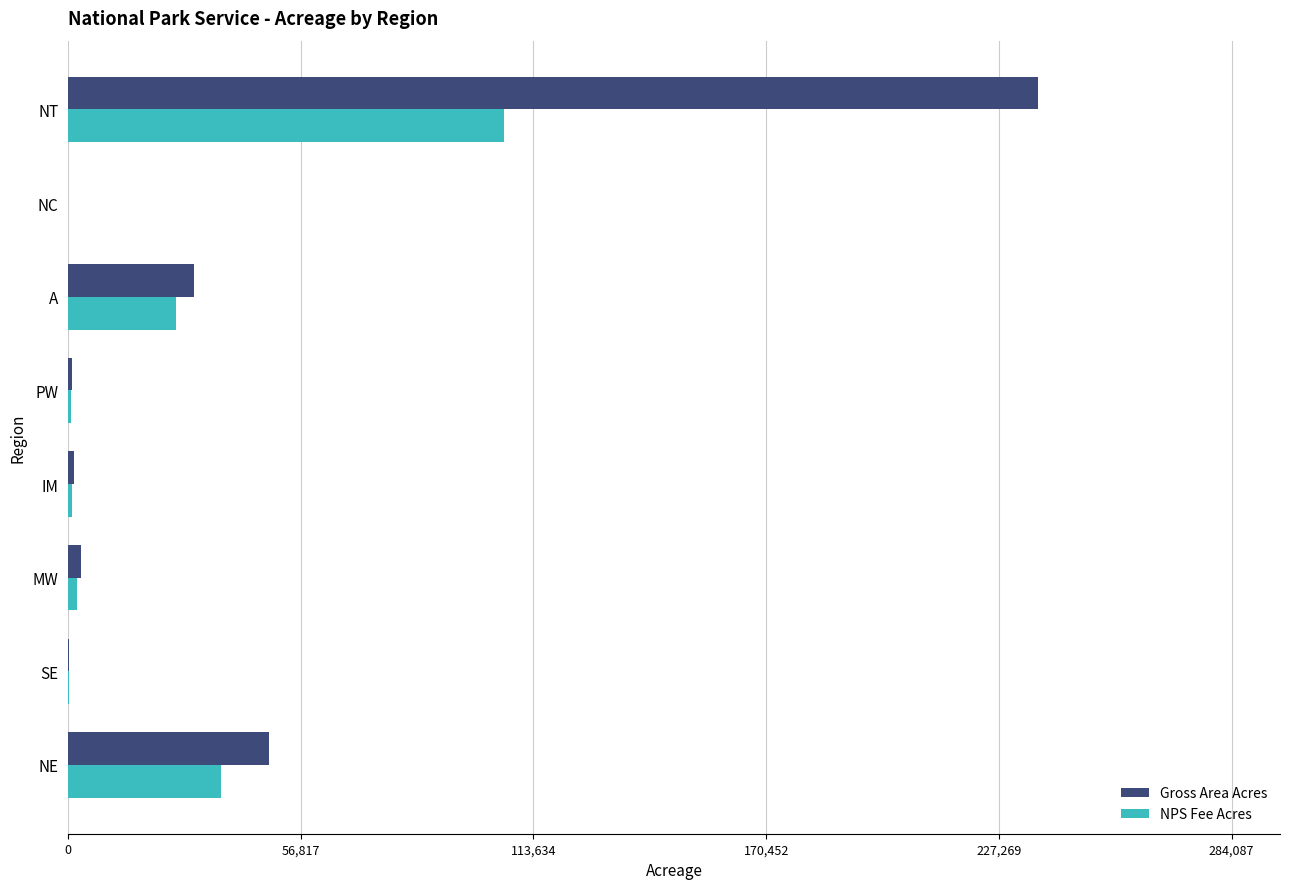

Which category has the highest value across all series?

NT